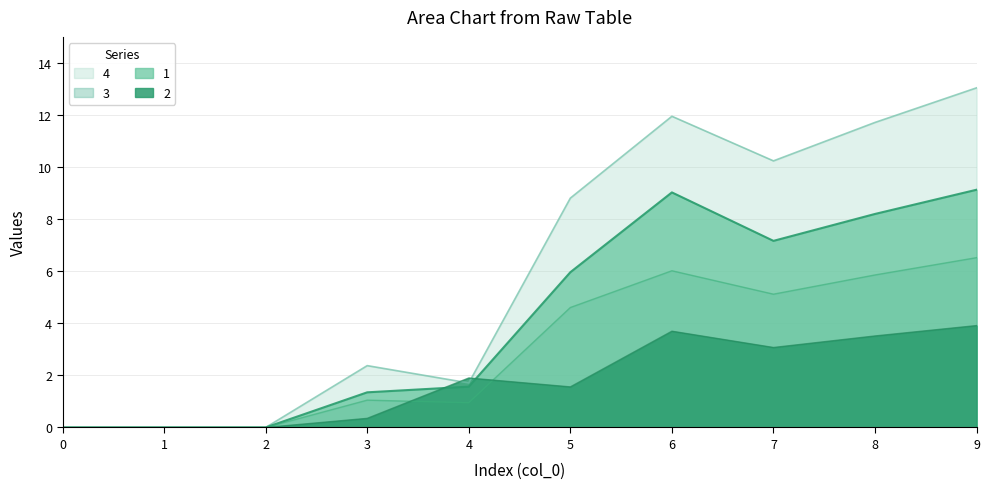

What is the sum of the 3 values at 1 and 3?

1.1